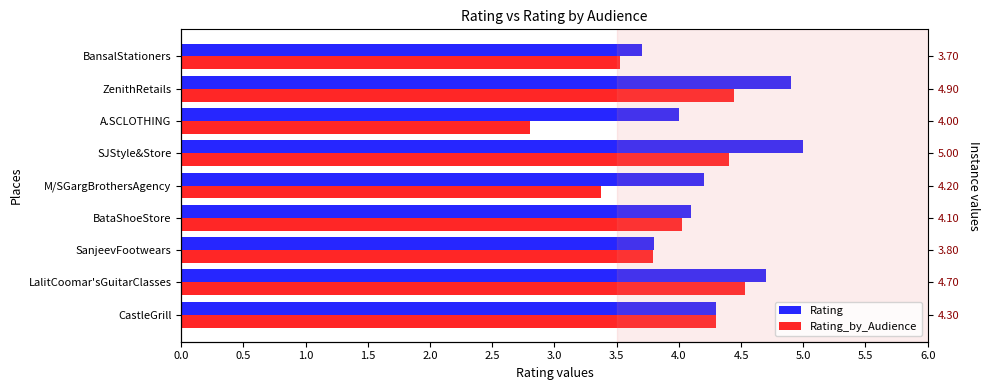

What is the sum of all Rating values?

38.7